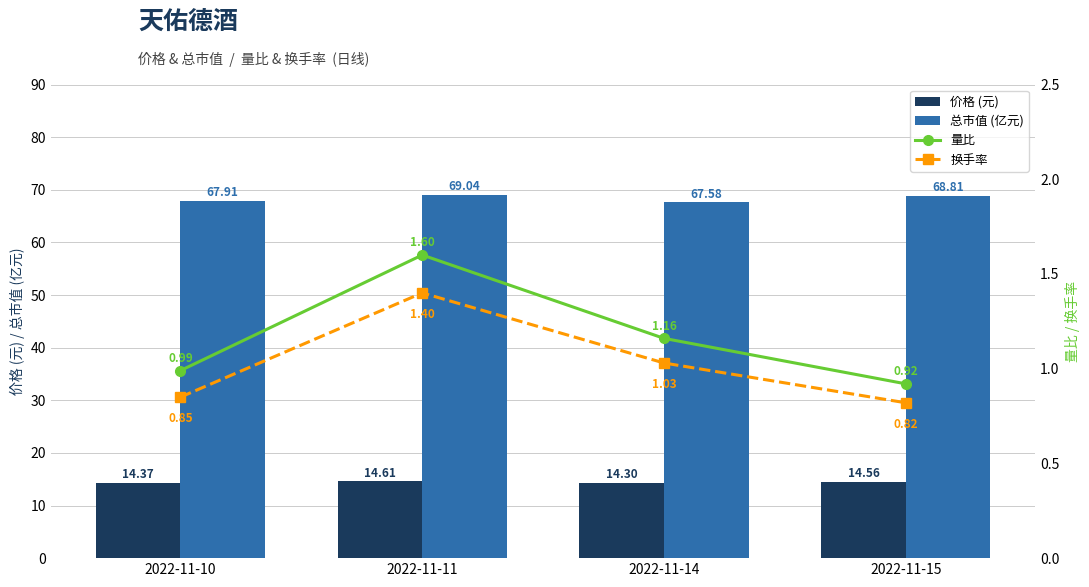

What is the difference between the 量比 values at 2022-11-10 and 2022-11-15?

0.1